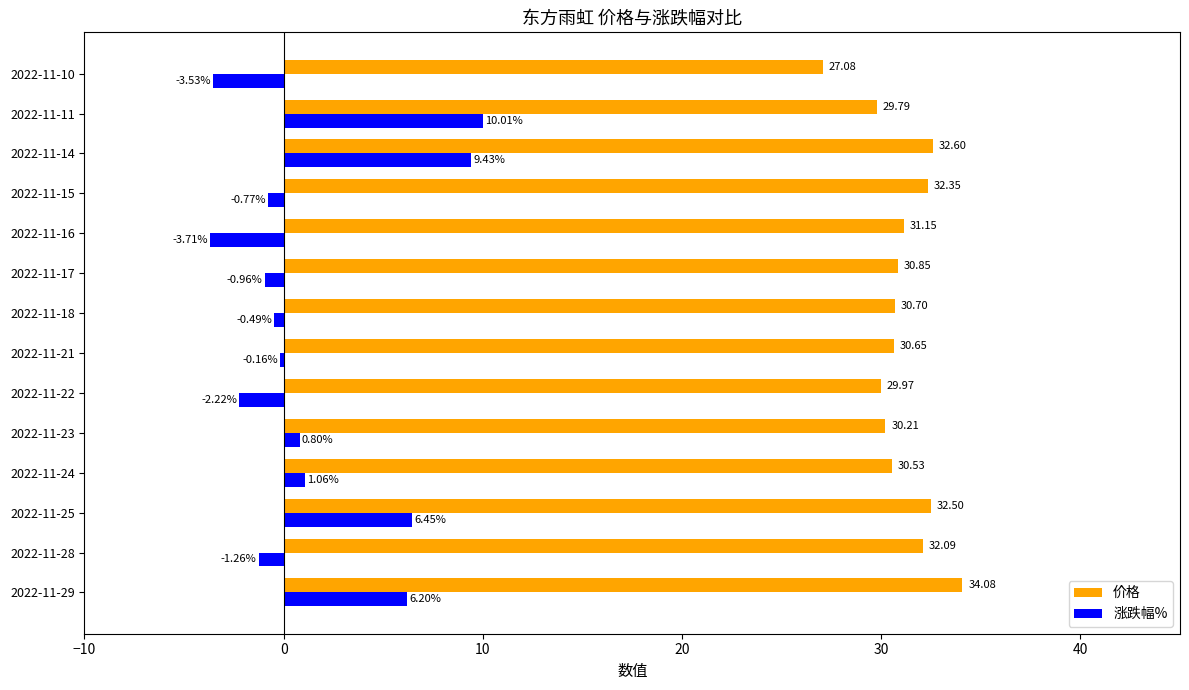

How many values in the 涨跌幅% series exceed 0?

6